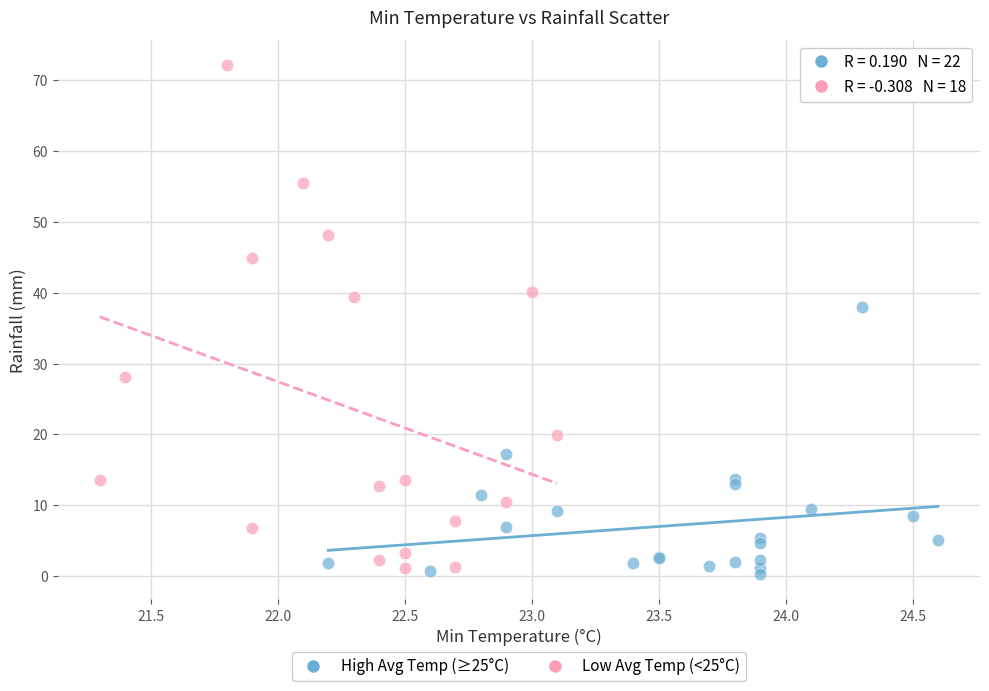

Which series contains the highest Y value?

Low Avg Temp (<25°C)